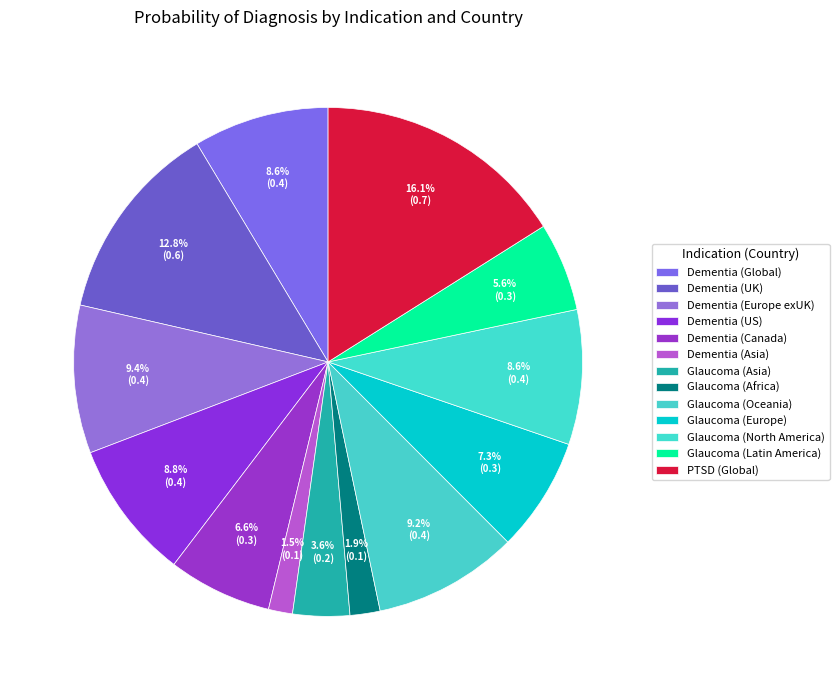

To the nearest percent, what is the difference between the largest and smallest slice percentages?

15%